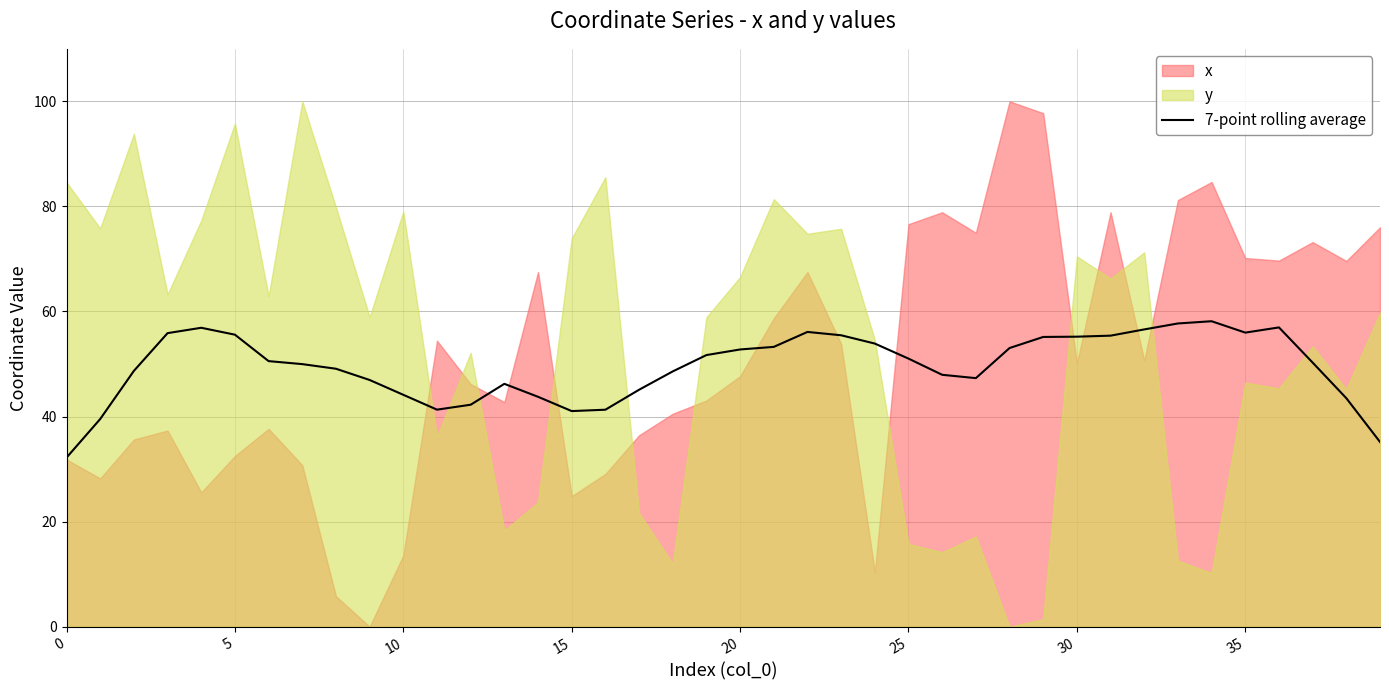

Read the value at 36.

57.0